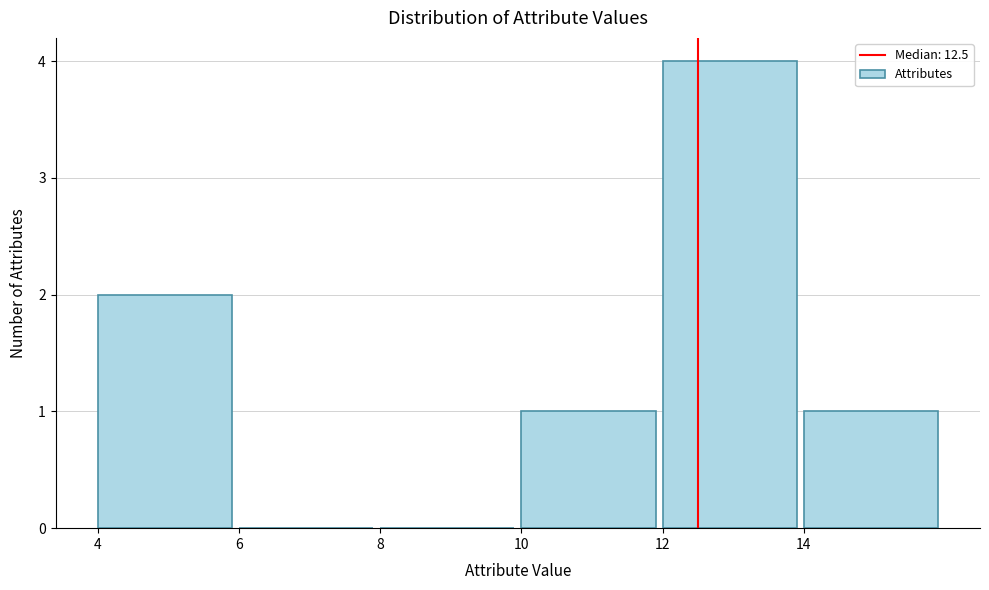

Over which range of the x-axis is the bar tallest?

12 to 14